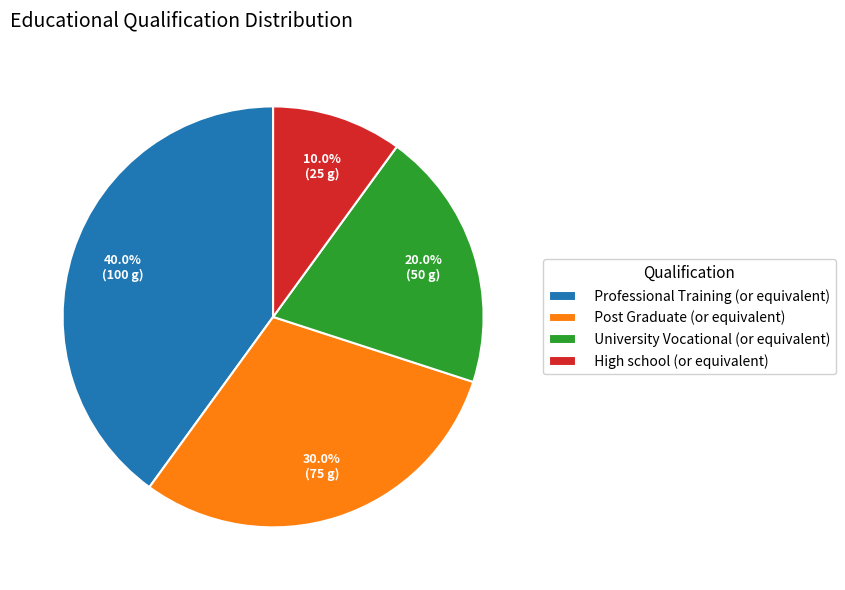

Between High school (or equivalent) and University Vocational (or equivalent), which is larger?

University Vocational (or equivalent)